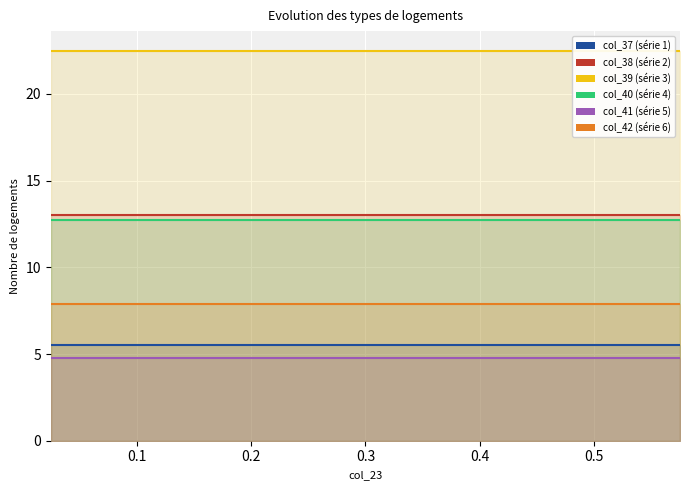

Rank the series by their maximum value, from highest to lowest.

y_col39, y_col38, y_col40, y_col42, y_col37, y_col41